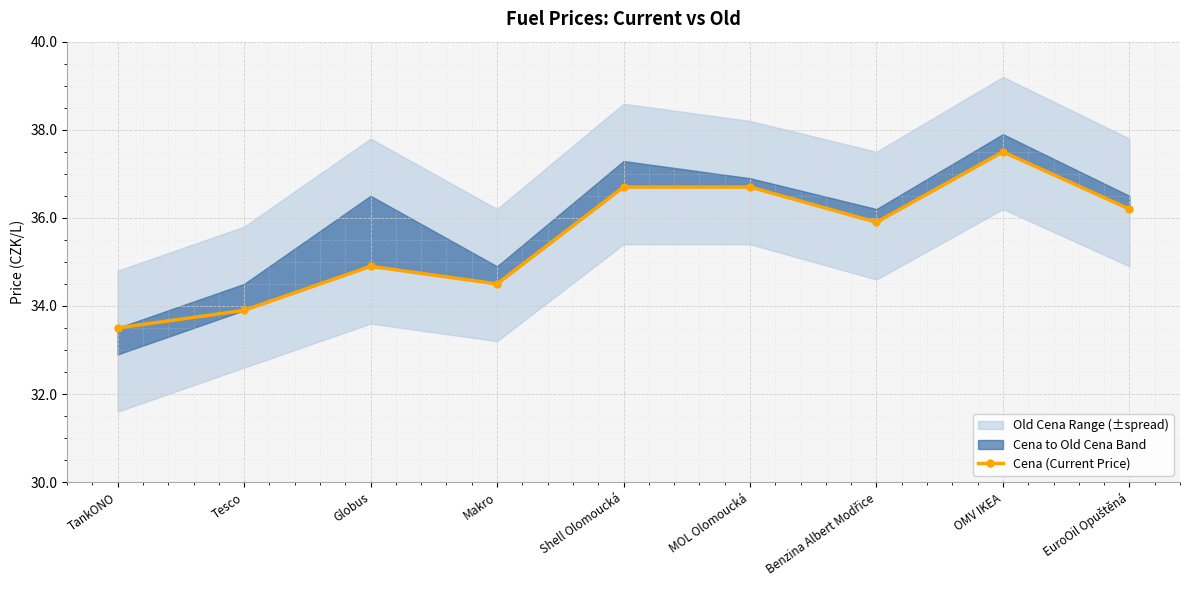

What is the label of the 8th point from the right?

Tesco